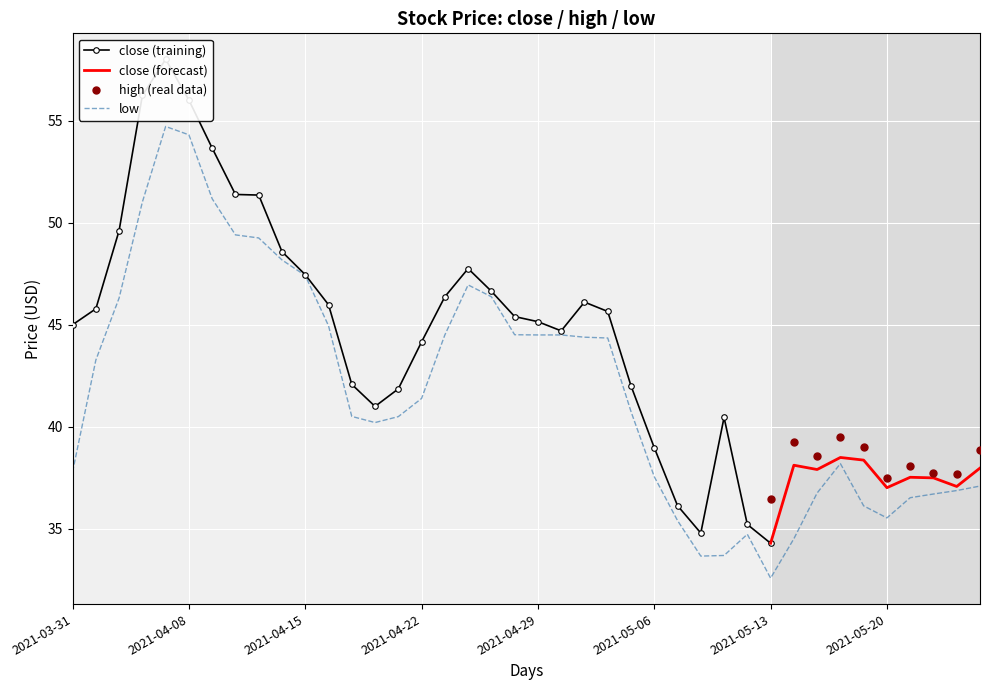

True or false: close (forecast) has a value of 34.3 at 2021-05-13.

True